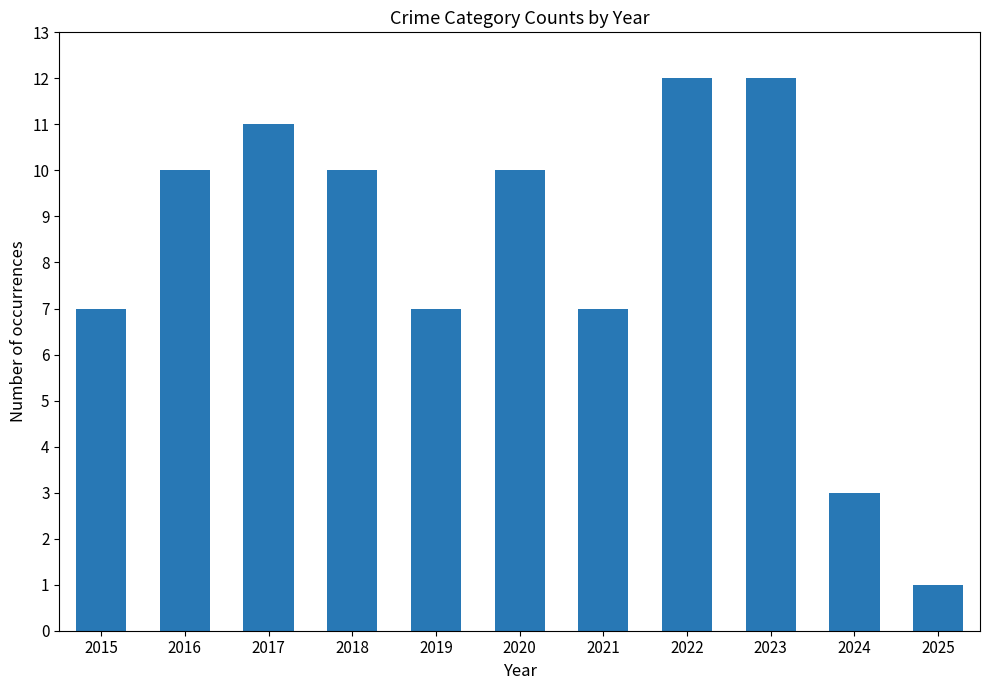

Is it true that the value at 2025 is 1?

True